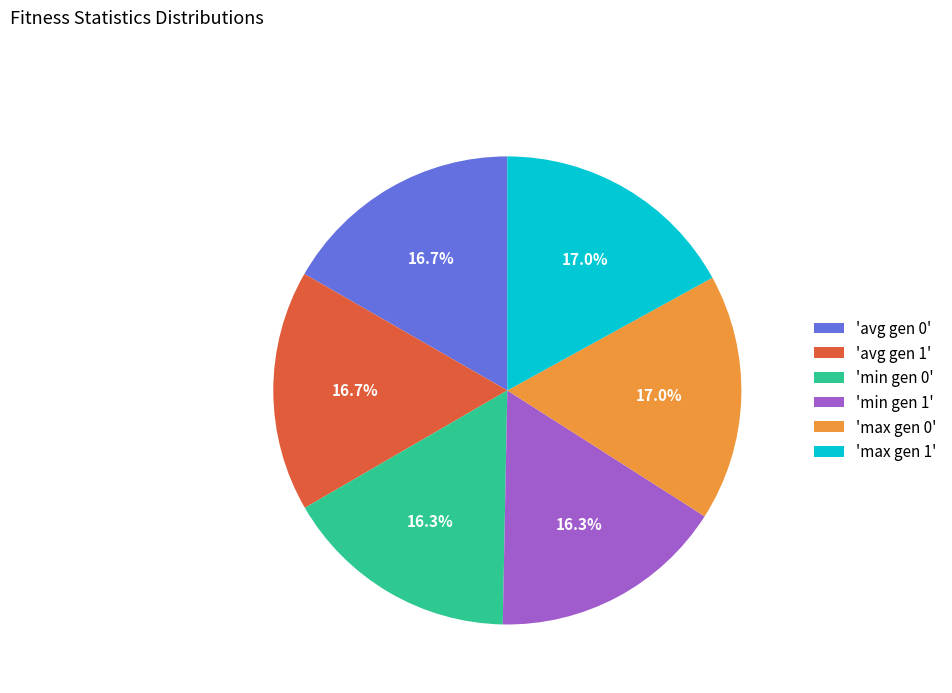

What is the ratio of the value at 'min gen 0' to the value at 'max gen 1'?

1.0